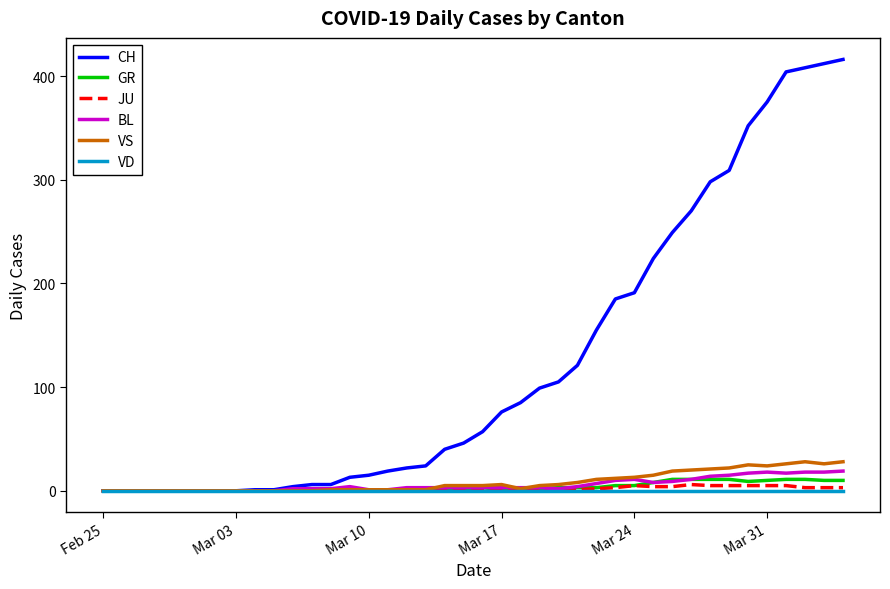

What is the highest value of the BL series?

19